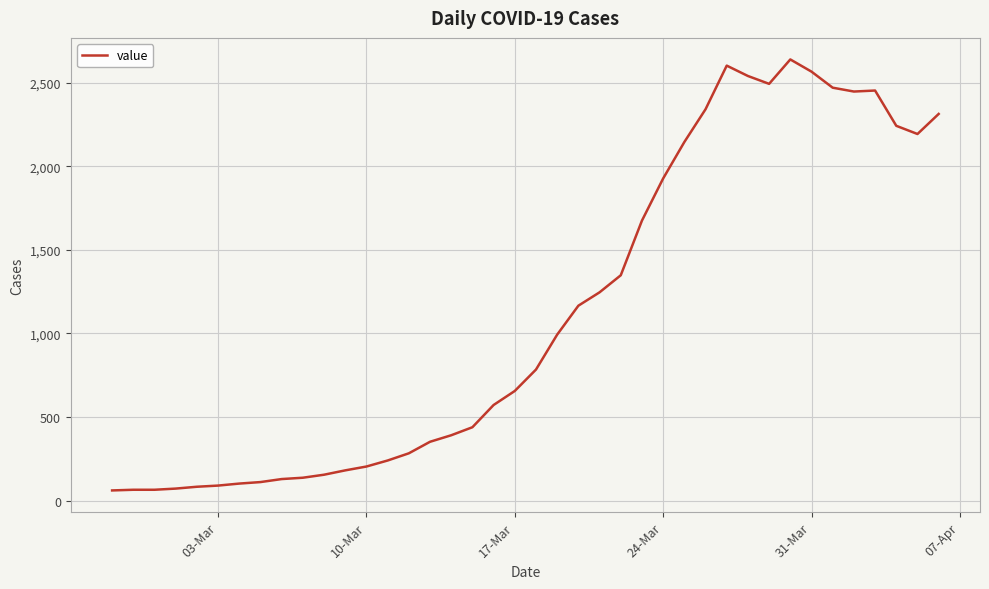

What is the greatest value displayed?

2639